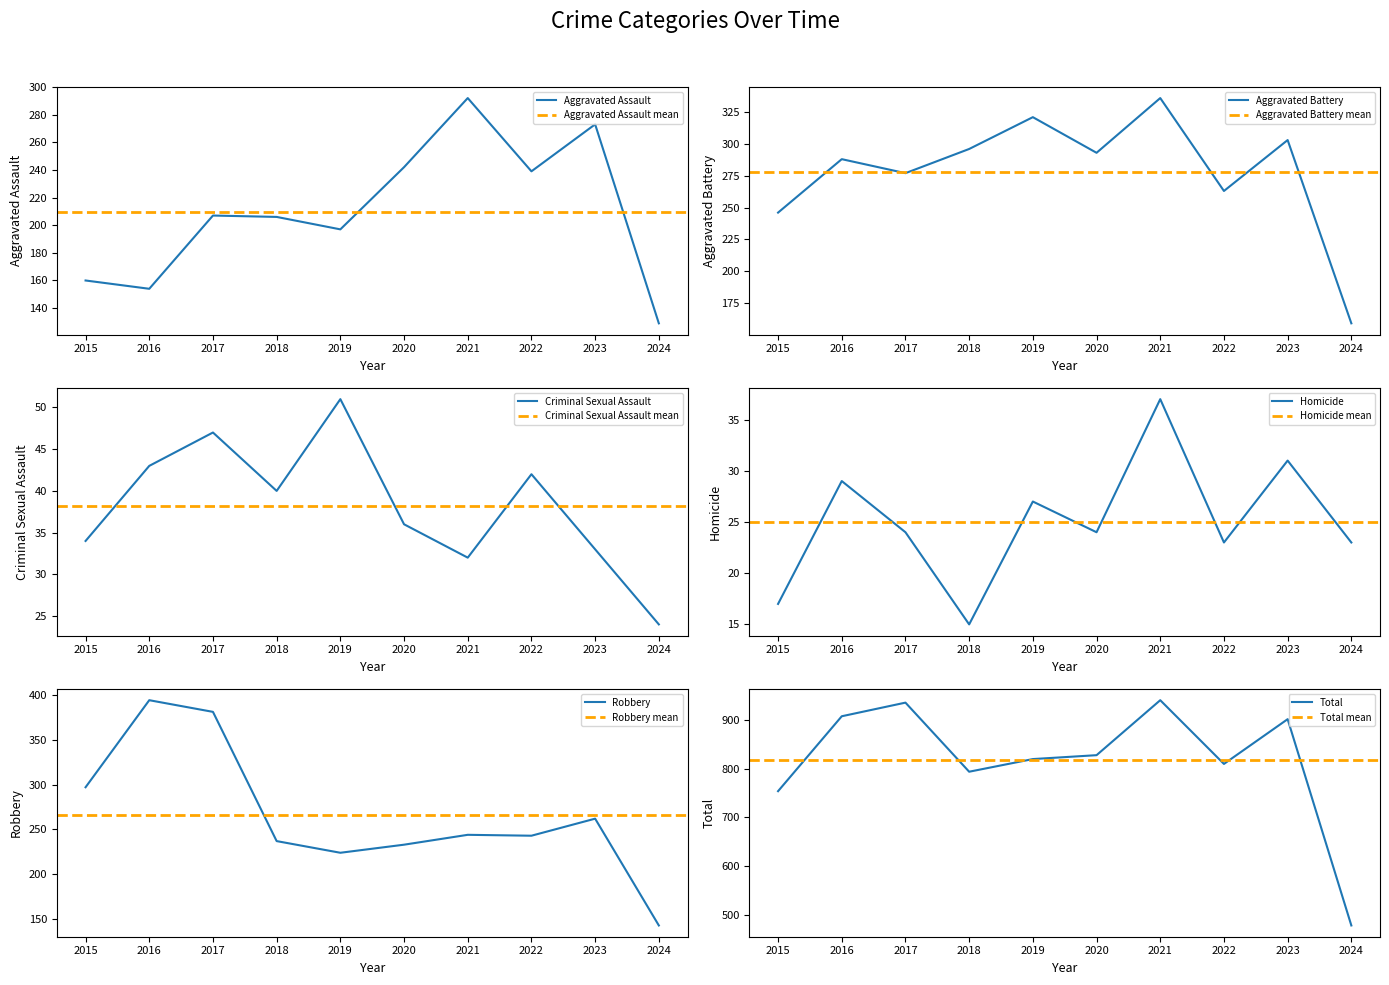

How many interior local valleys does the Aggravated Battery series have?

3